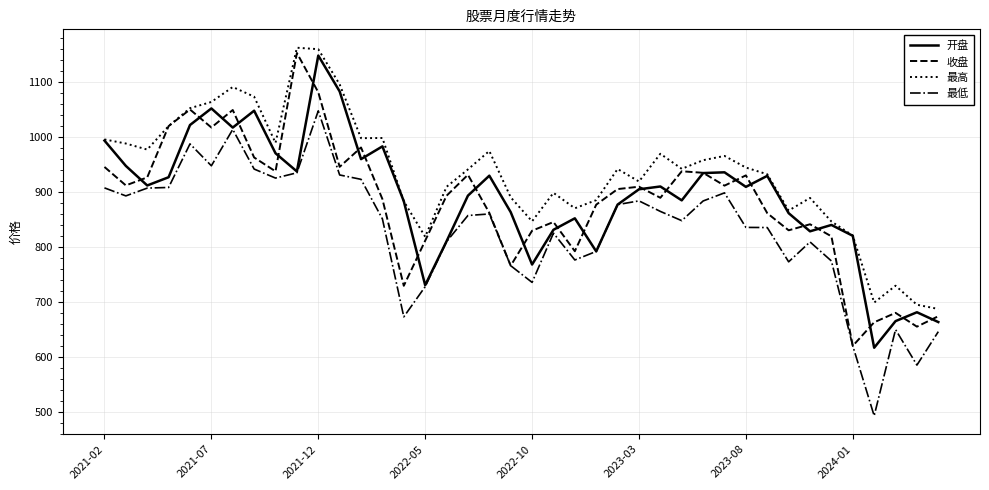

True or false: 最高 and 最低 intersect in this chart.

False